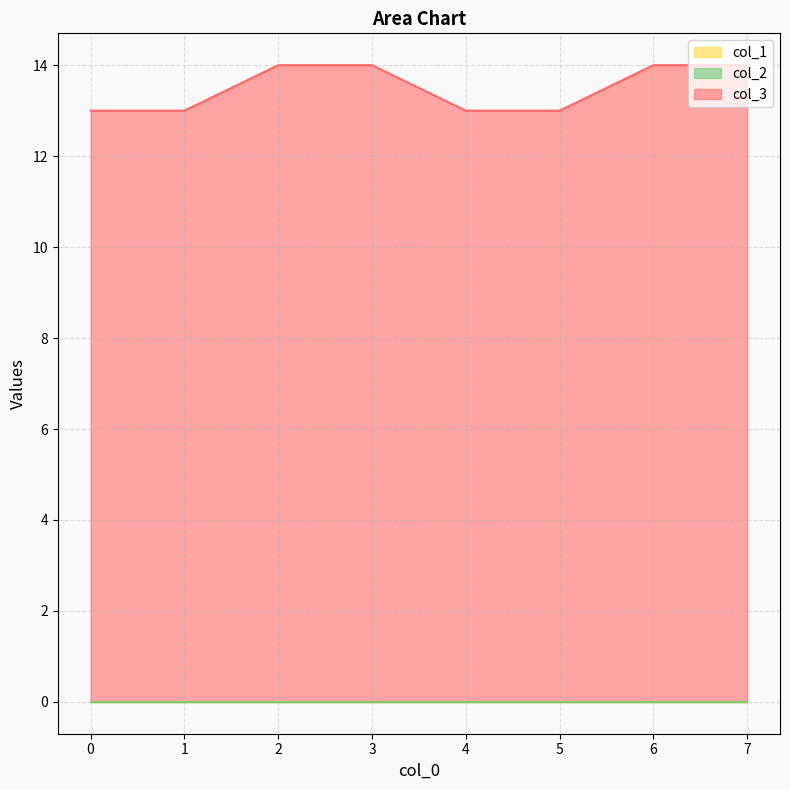

True or false: col_3 has a value of 14 at 2.

True